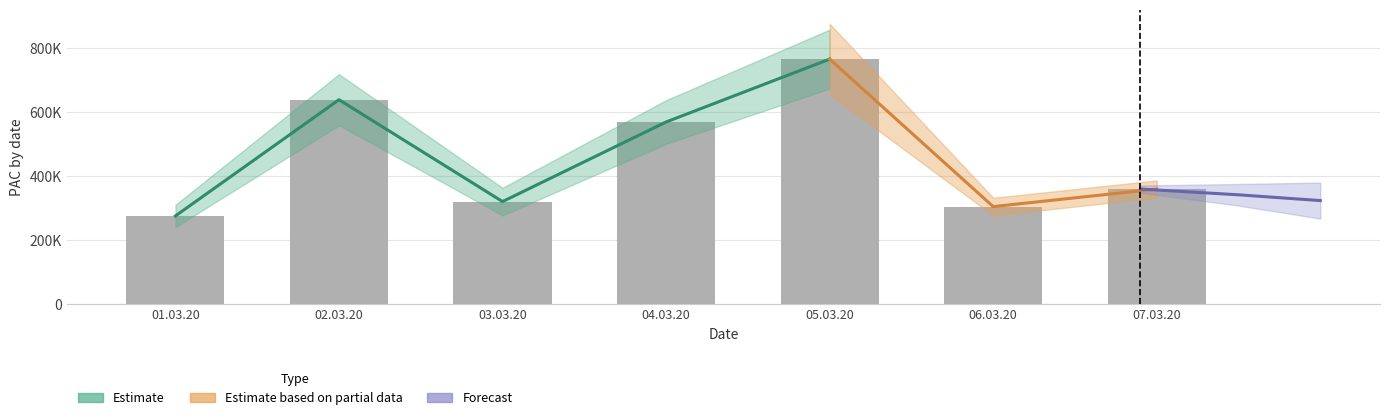

What is the sum of the wr01 values at 06.03.20 and 03.03.20?

620884